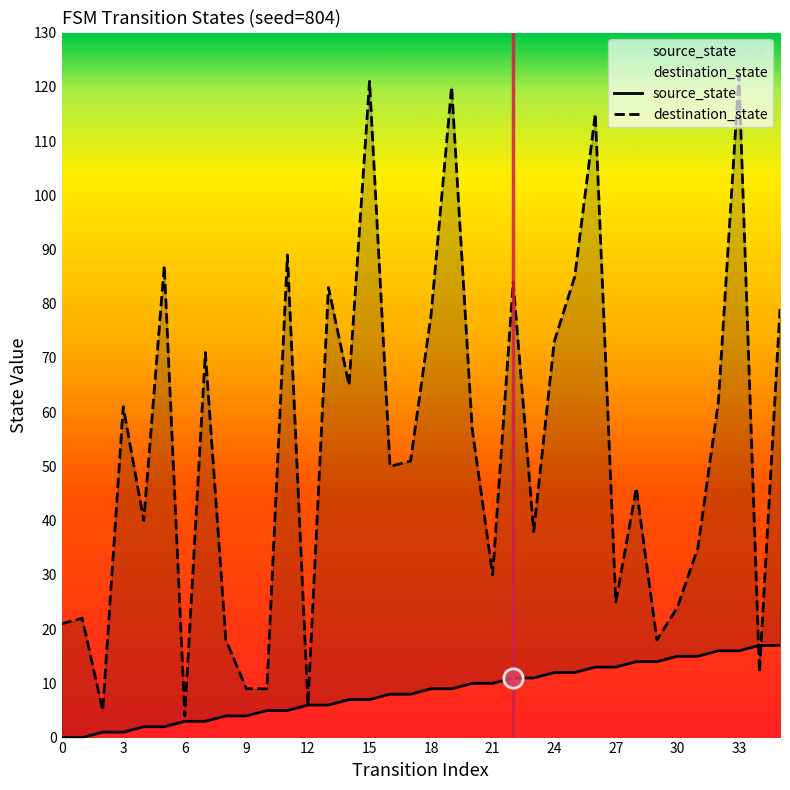

Where is destination_state nearest to the value 63?

32